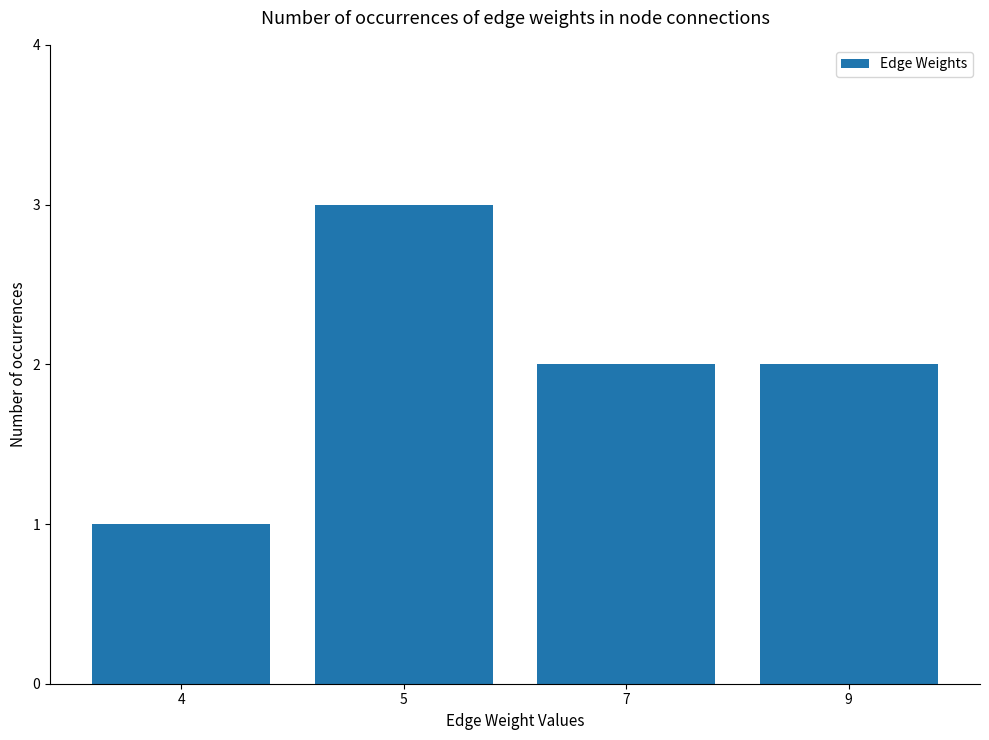

What is the ratio of the value at 9 to the value at 7?

1.0